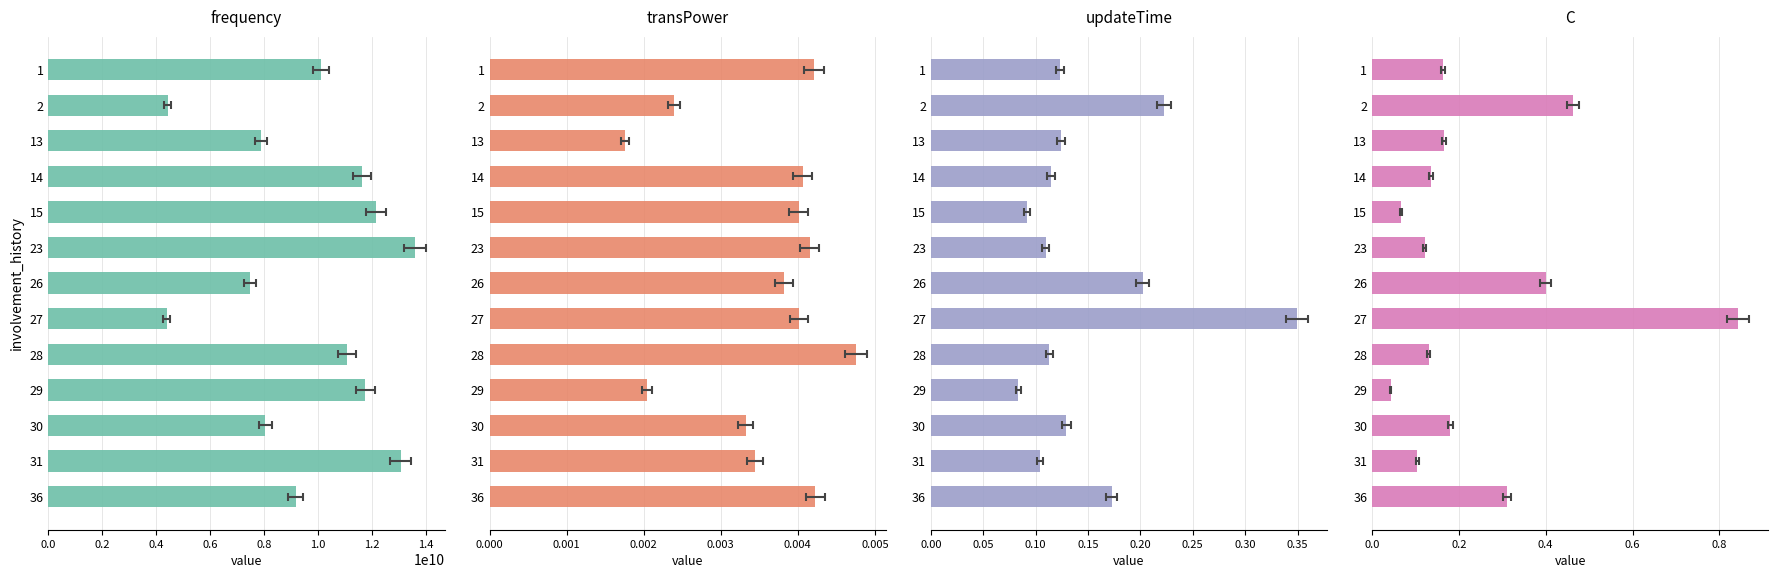

What are all the series names shown in the legend?

frequency, transPower, updateTime, C